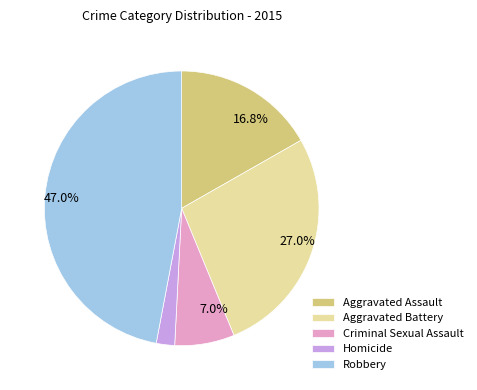

Is it true that Homicide is 14% of the pie?

False